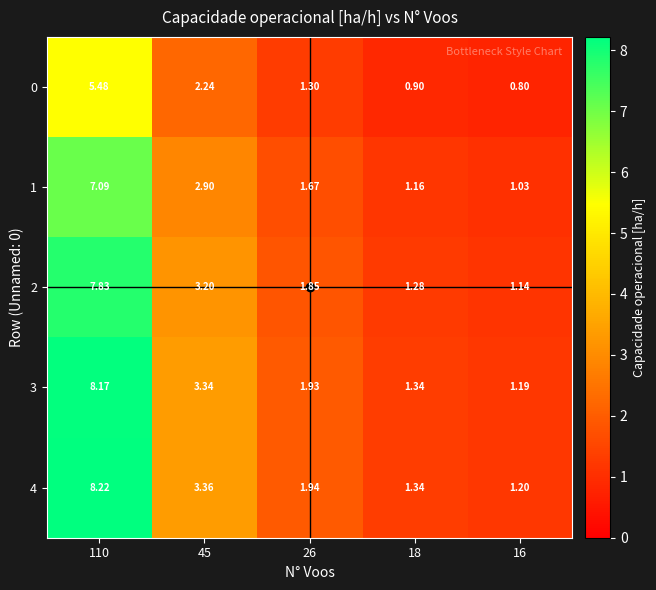

List the series in order of their peak value, lowest first.

0, 1, 2, 3, 4